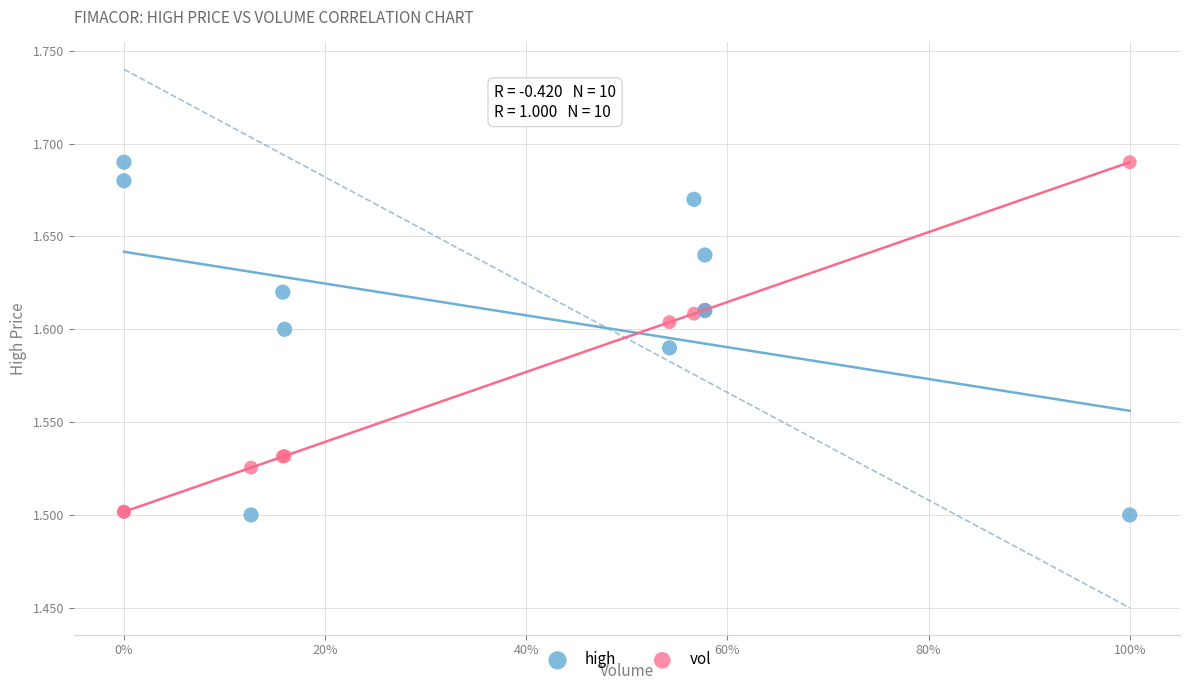

What are all the series names shown in the legend?

high, vol